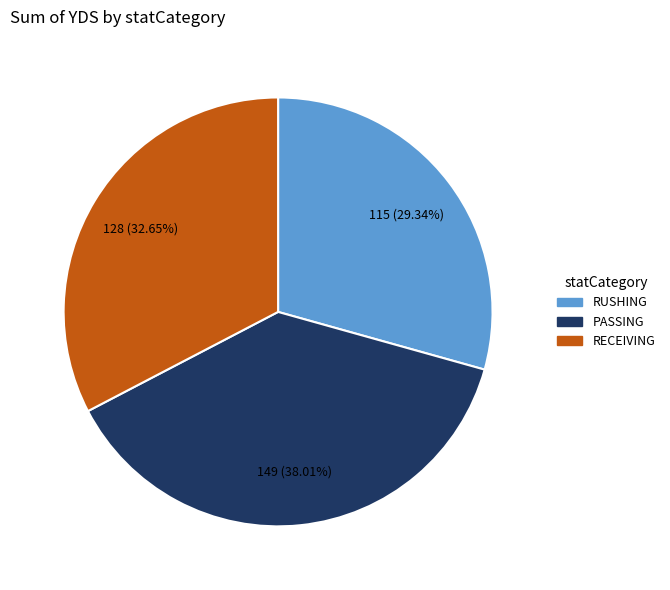

What percentage is the RECEIVING slice, to the nearest percent?

33%